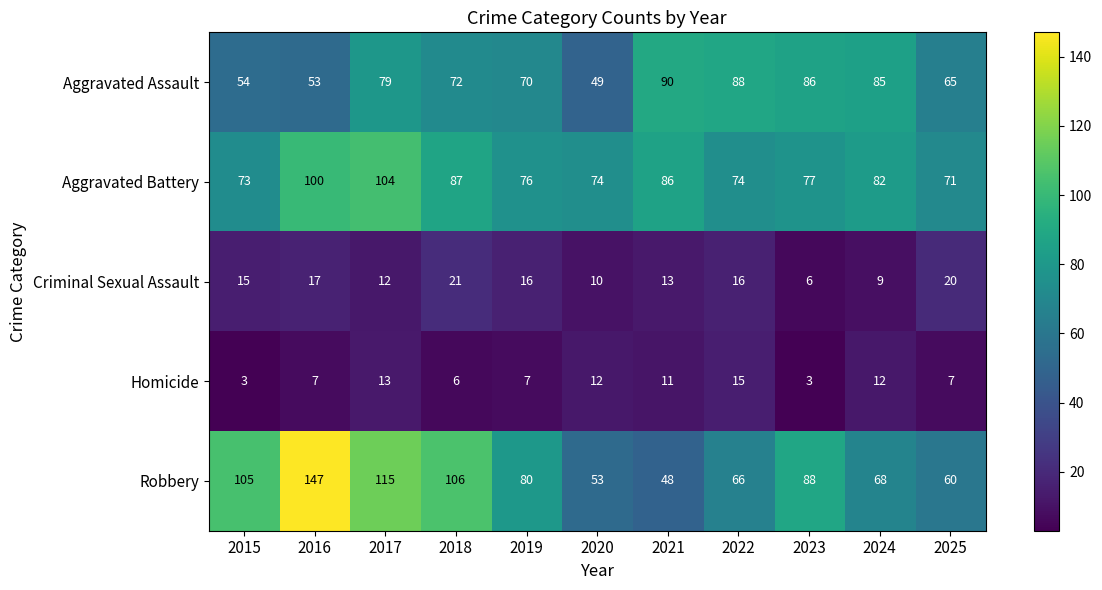

How many categories are shown in the chart?

11